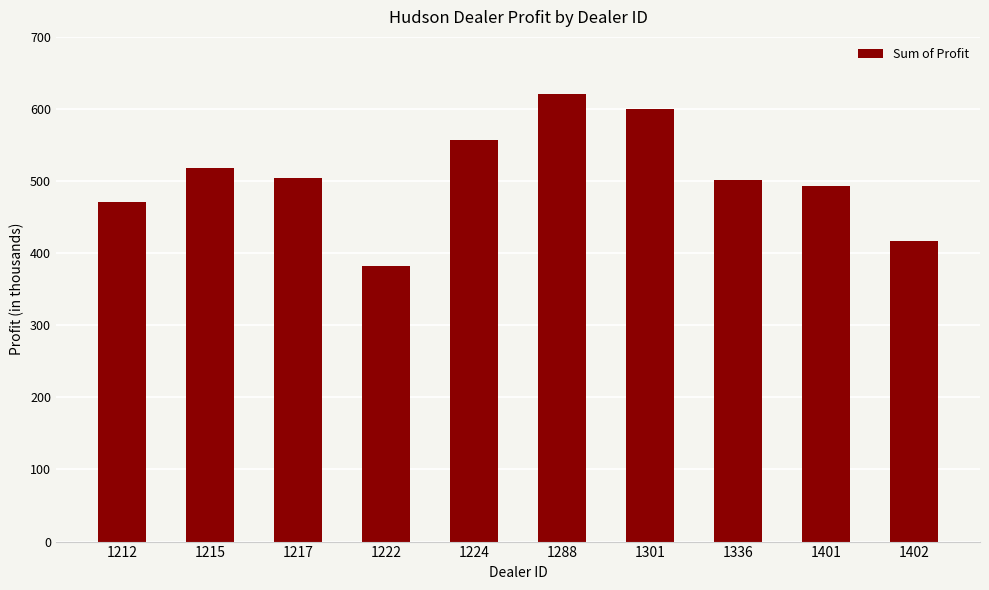

Does the chart contain any negative values?

No